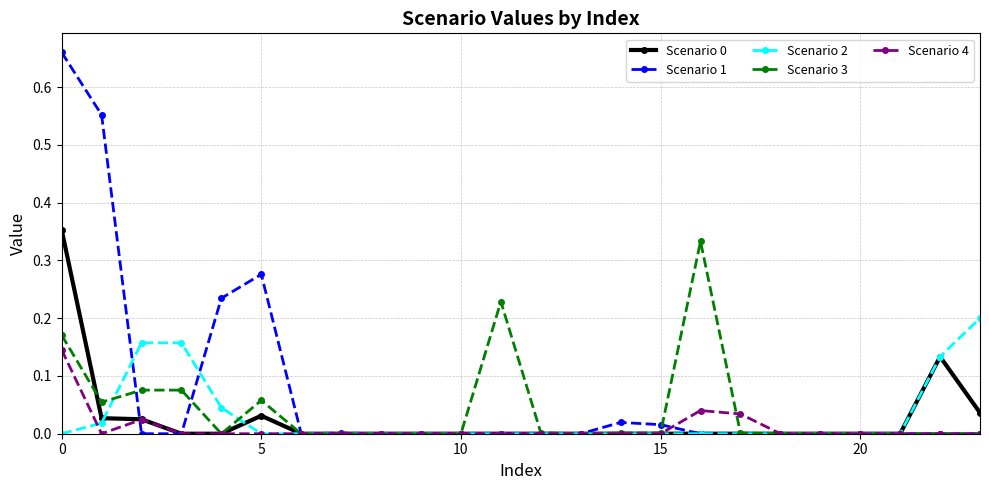

Which series has the largest total across all categories?

Scenario 1